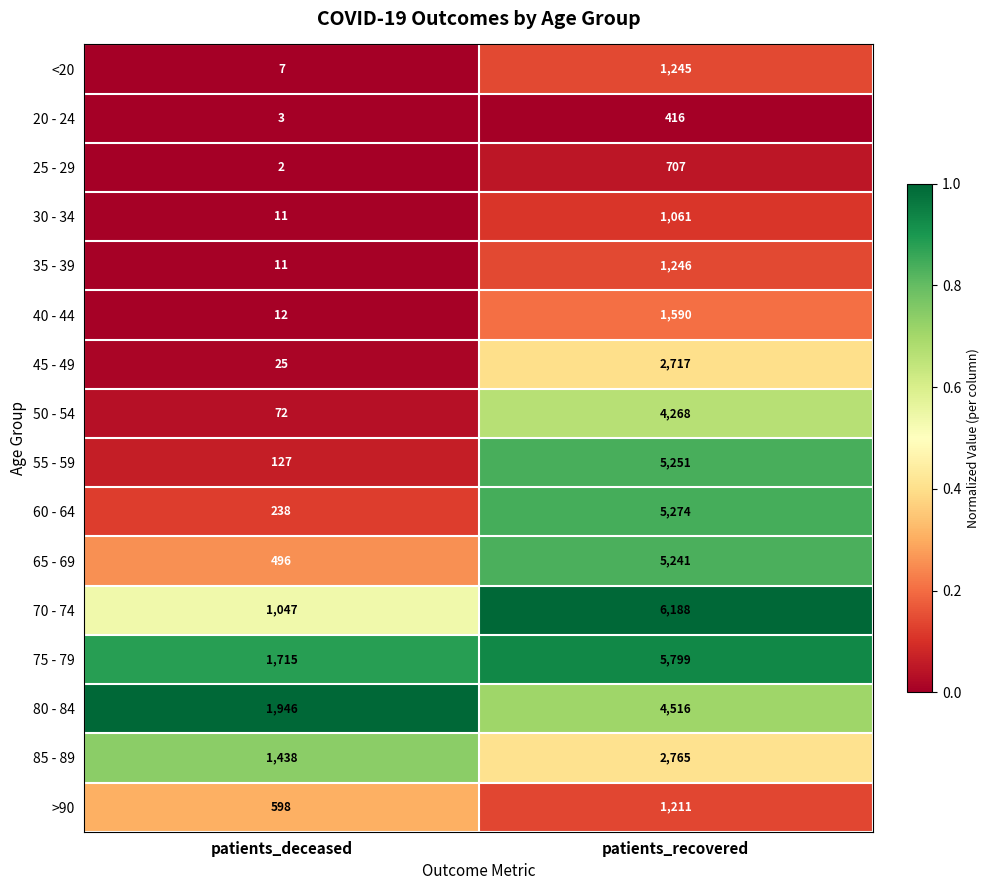

What is the difference between the 50 - 54 values at patients_recovered and patients_deceased?

4196